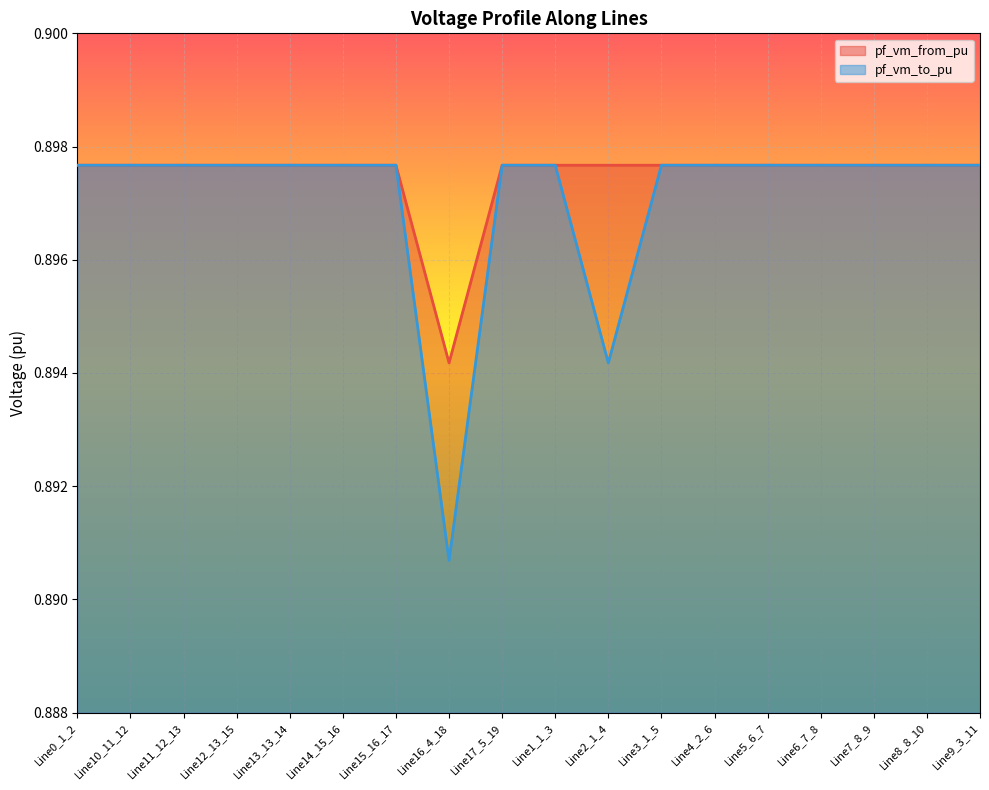

The value of pf_vm_to_pu at Line10_11_12 is 0.9. True or false?

True